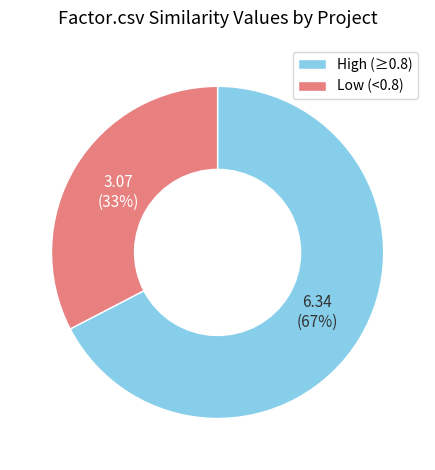

Which slice is the smallest?

Low (<0.8)